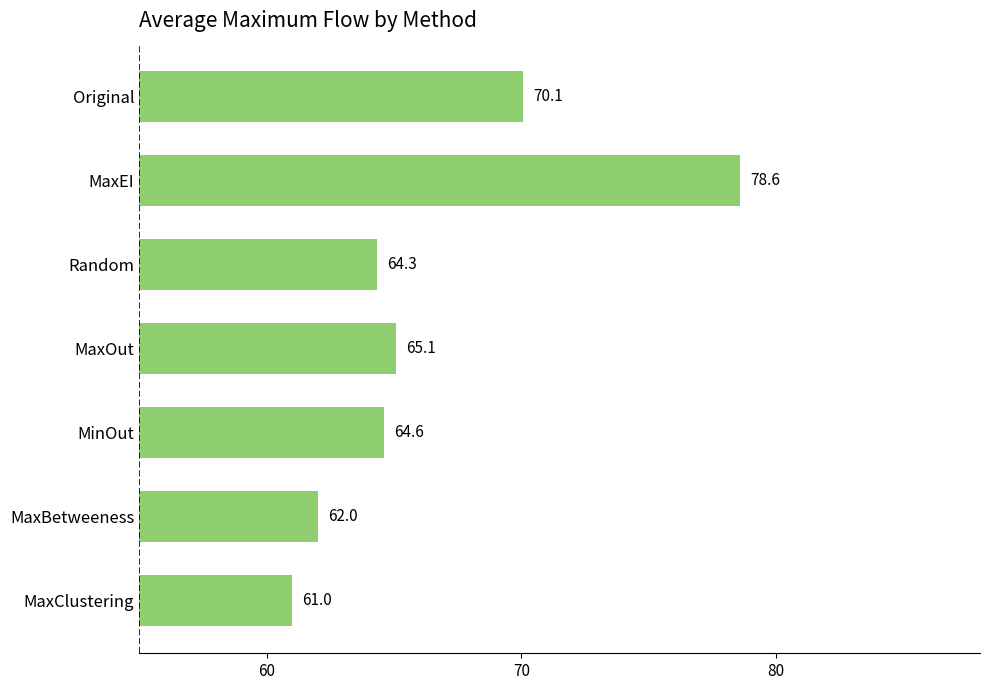

What is the difference between the second highest and second lowest values?

8.1